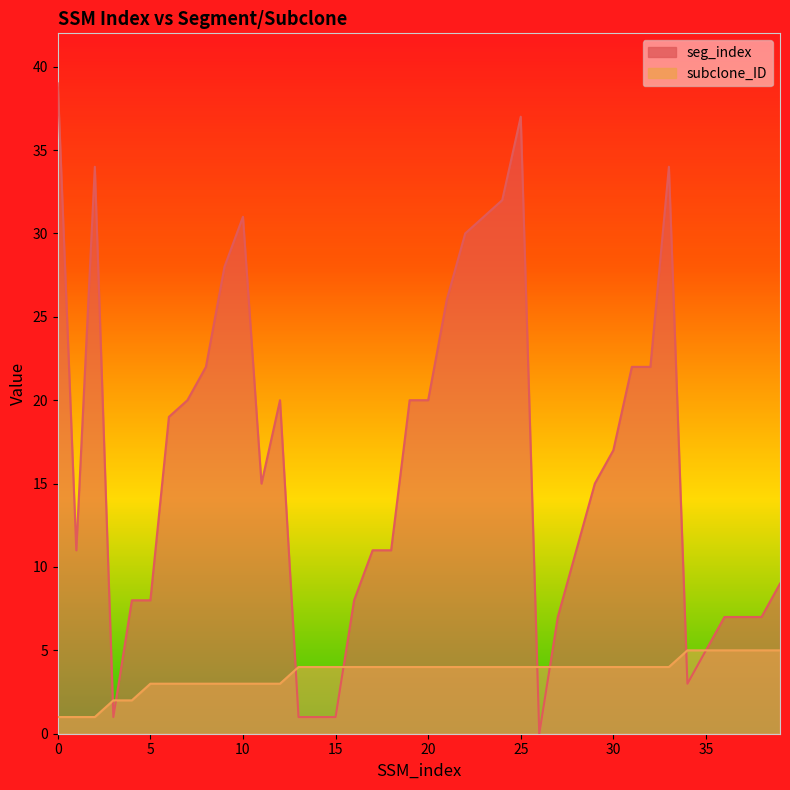

List the series in order of their peak value, lowest first.

subclone_ID, seg_index